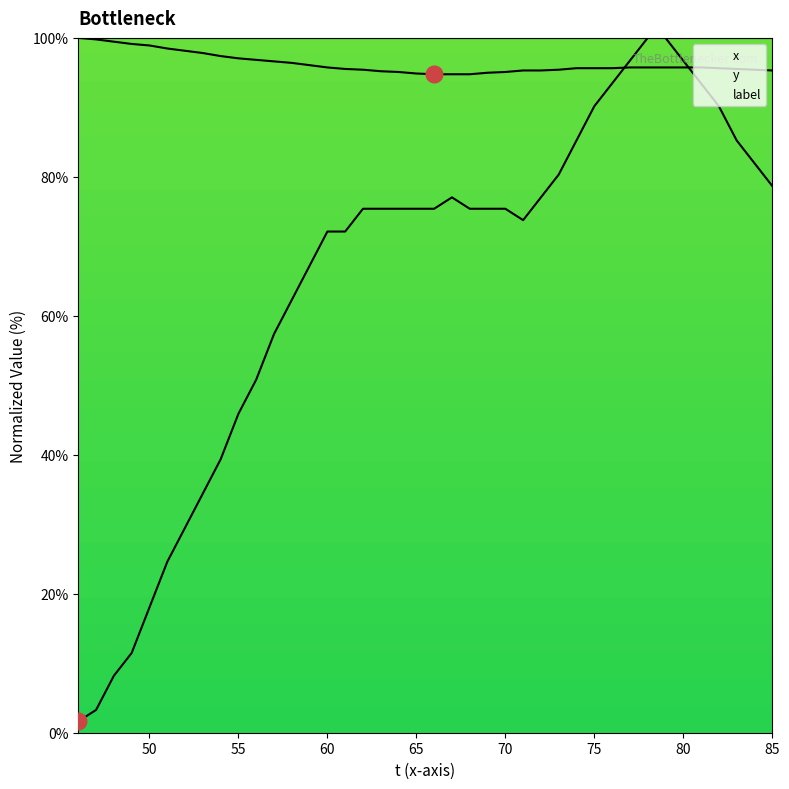

Which series has the largest total across all categories?

label